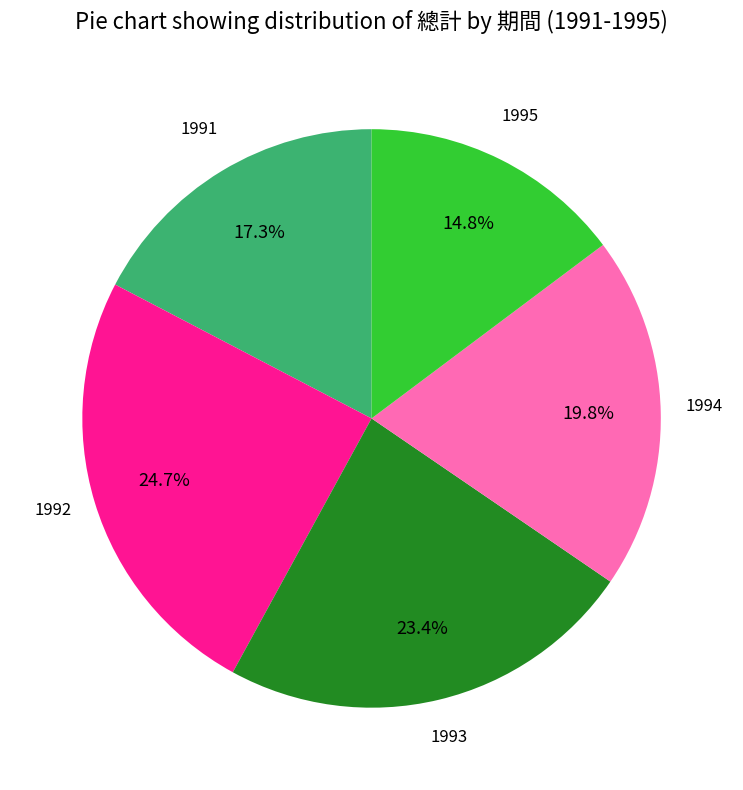

Does any single category account for the majority?

No